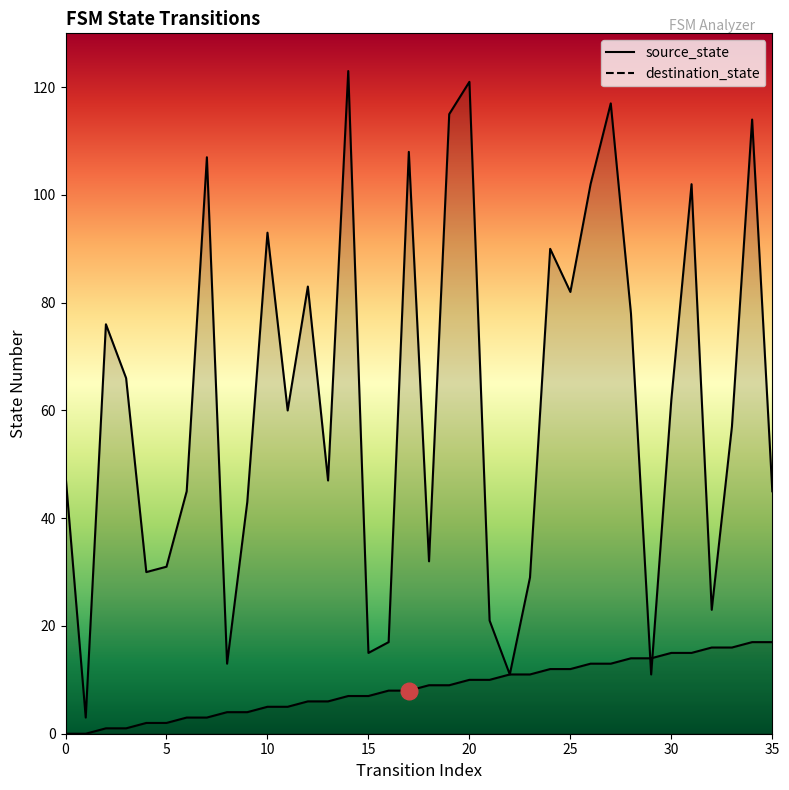

Where do source_state and destination_state first cross each other?

28 and 29